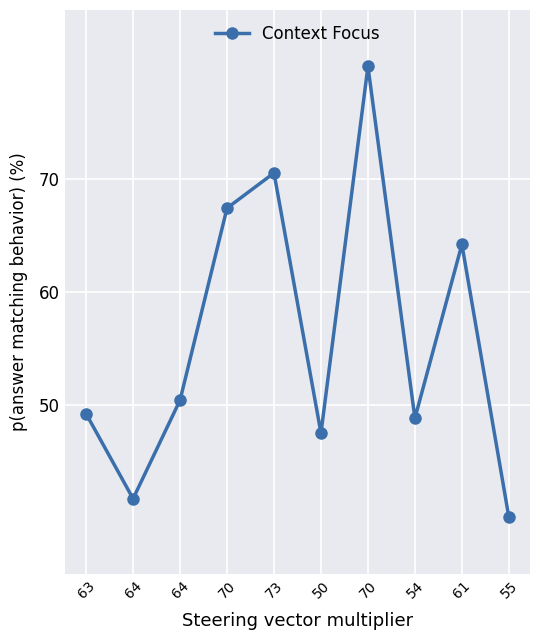

Between 61 and 73, which is larger?

73